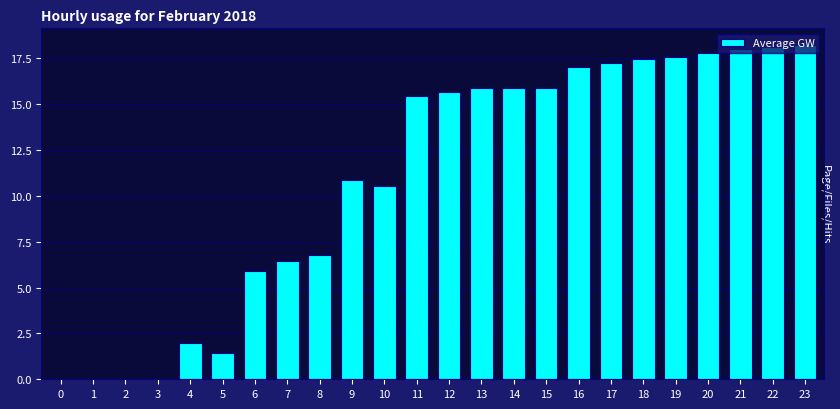

What is the change in value from 13 to 16?

+1.1